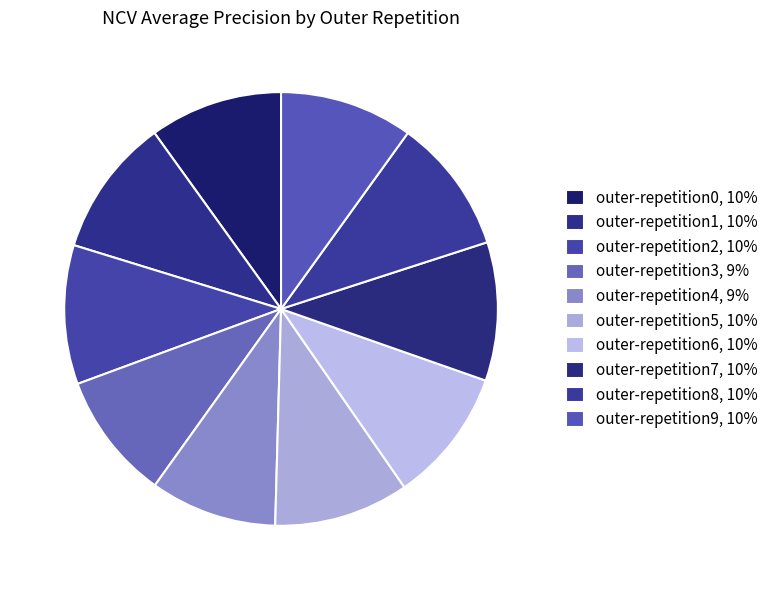

Does any single category account for the majority?

No